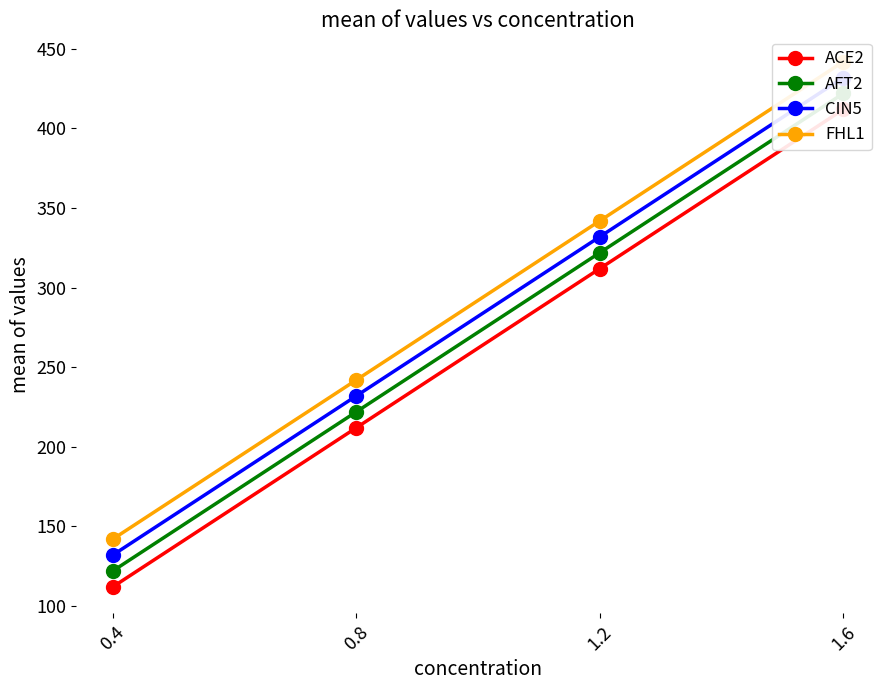

True or false: CIN5 has more than 1 interior local peaks.

False